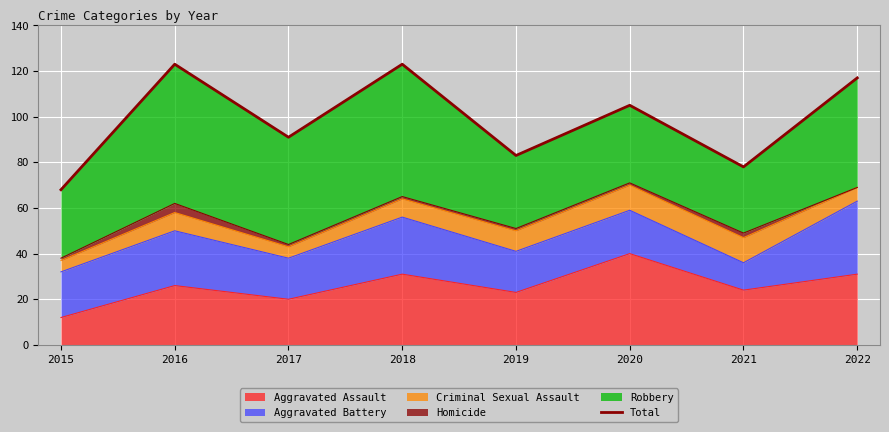

What is the ratio of the value at 2020 to the value at 2022?

0.9